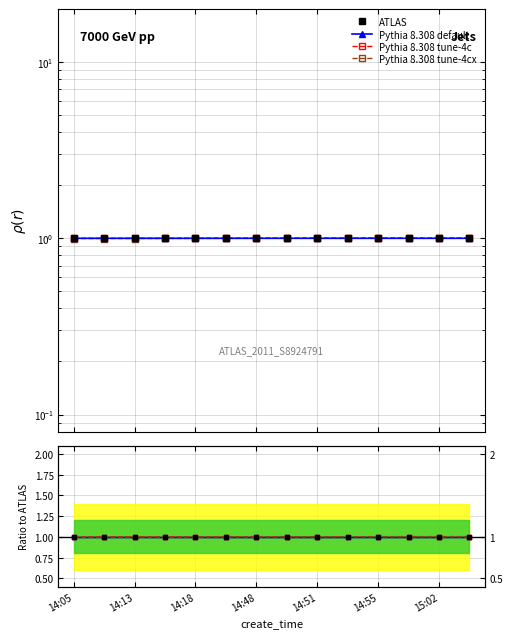

Which series has the widest spread of values?

Pythia 8.308 tune-4cx